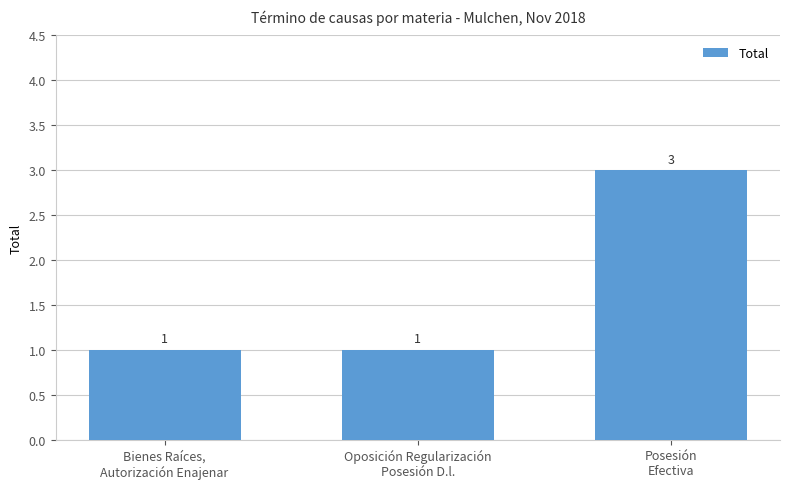

Count the values in the range 1 to 3.

3